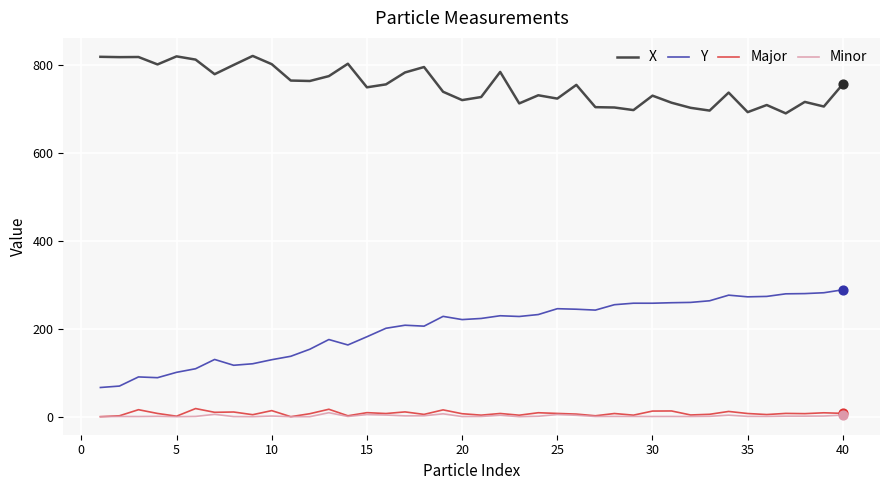

Which series has the largest total across all categories?

X